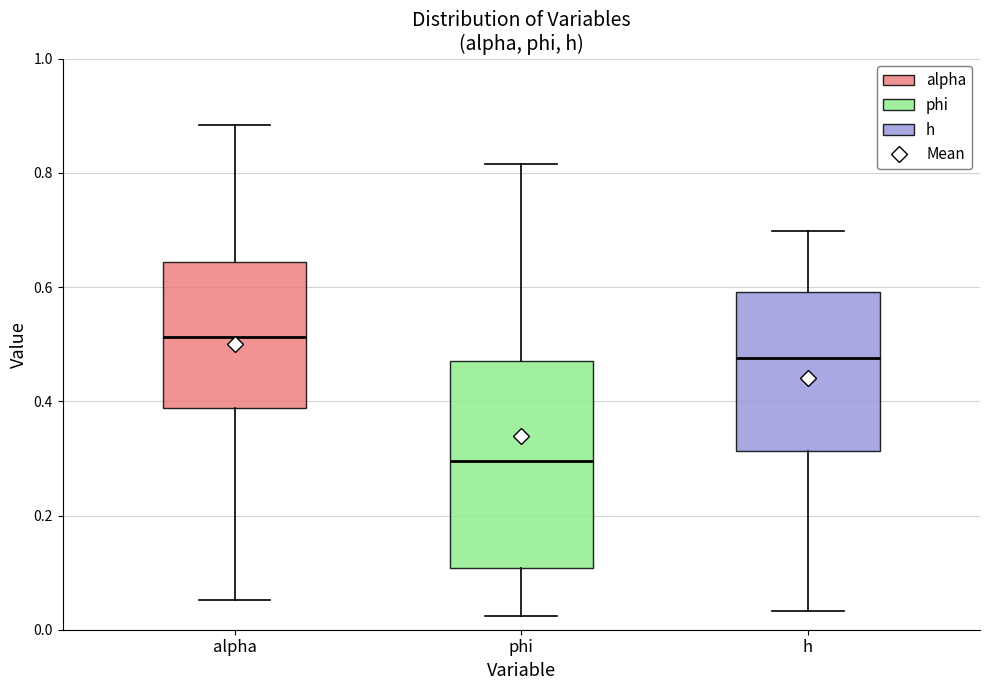

Reading left to right, transcribe this box plot: for each box, give where its median line is, the range the box spans, and where its two whiskers end, as read against the y-axis. The values are not printed on the chart, so give them approximately, as read against the axis.

alpha: median 0.52, box 0.38 to 0.64, whiskers 0.06 to 0.88
phi: median 0.30, box 0.10 to 0.48, whiskers 0.02 to 0.82
h: median 0.48, box 0.32 to 0.60, whiskers 0.04 to 0.70